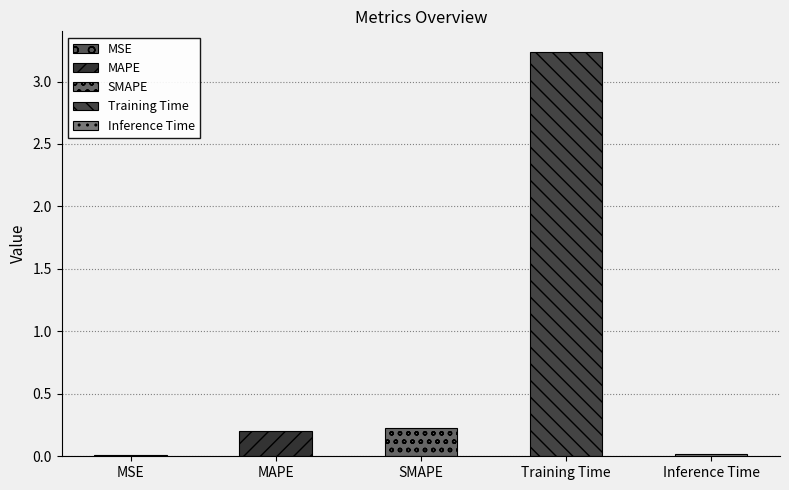

Read the value at Training Time.

3.2